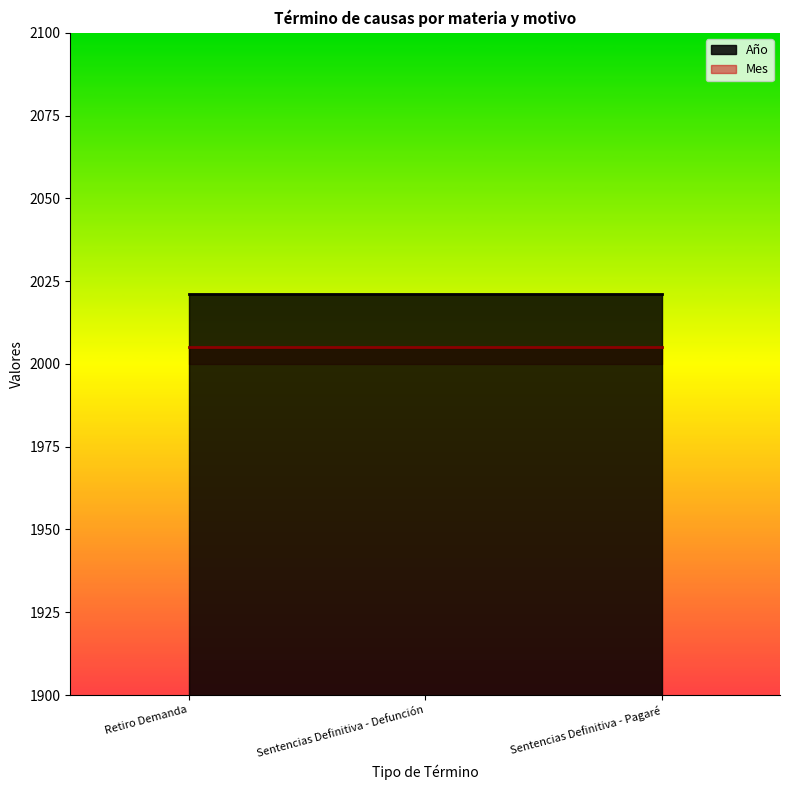

What is the average value of the Año series?

2021